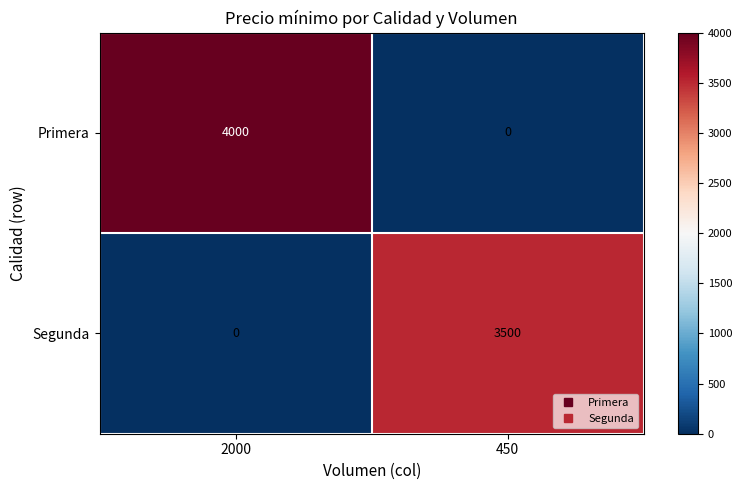

List the series in order of their overall mean, lowest first.

Segunda, Primera